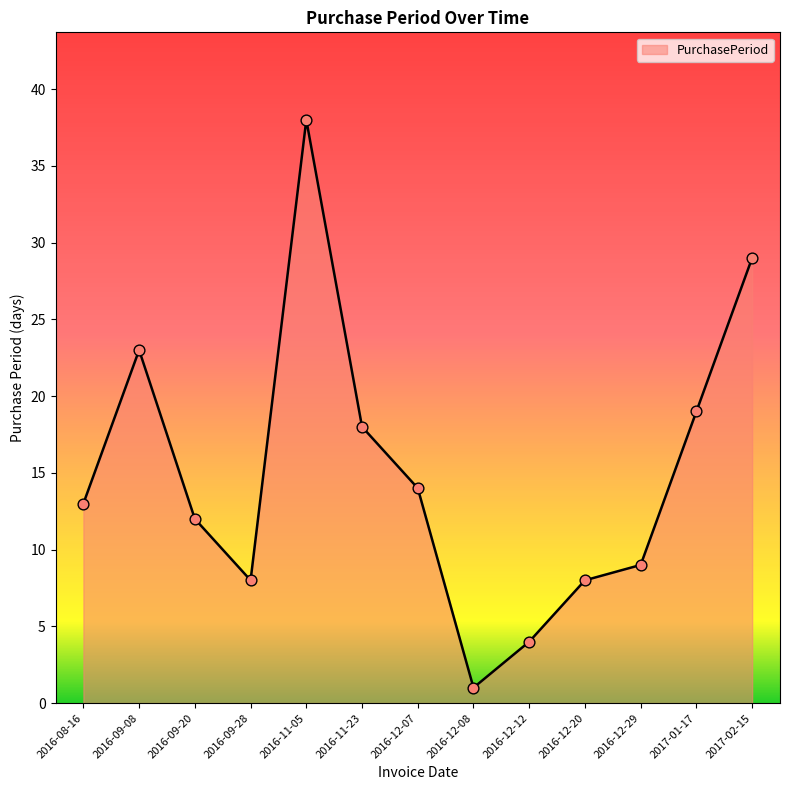

What is the change in value from 2016-12-20 to 2017-01-17?

+11